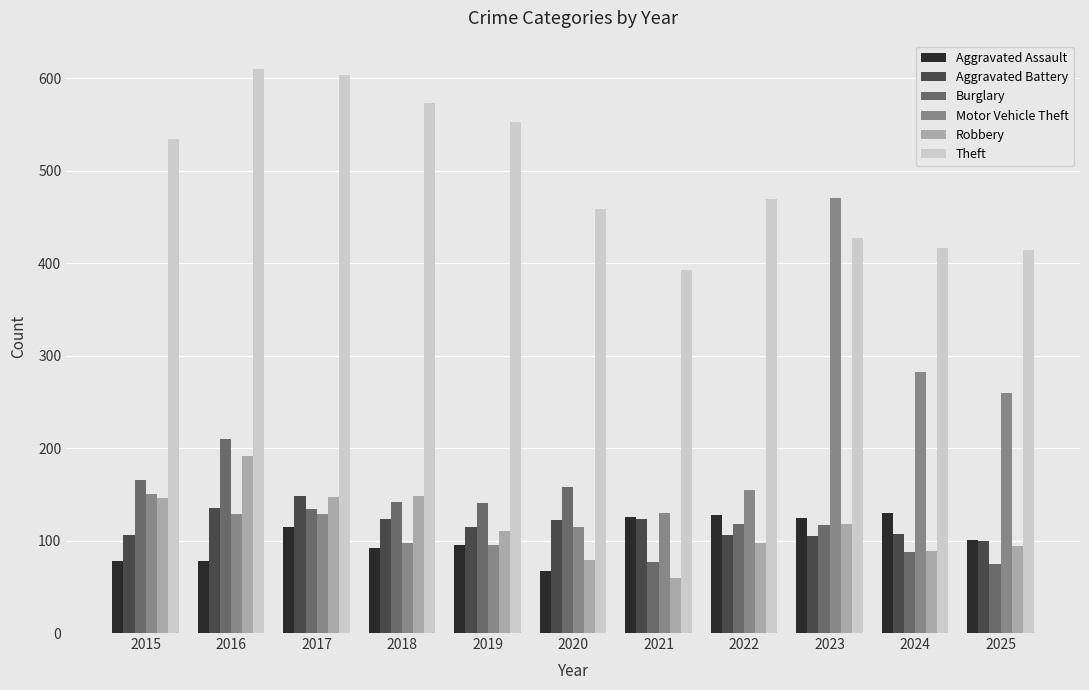

True or false: Aggravated Battery has a value of 170 at 2018.

False